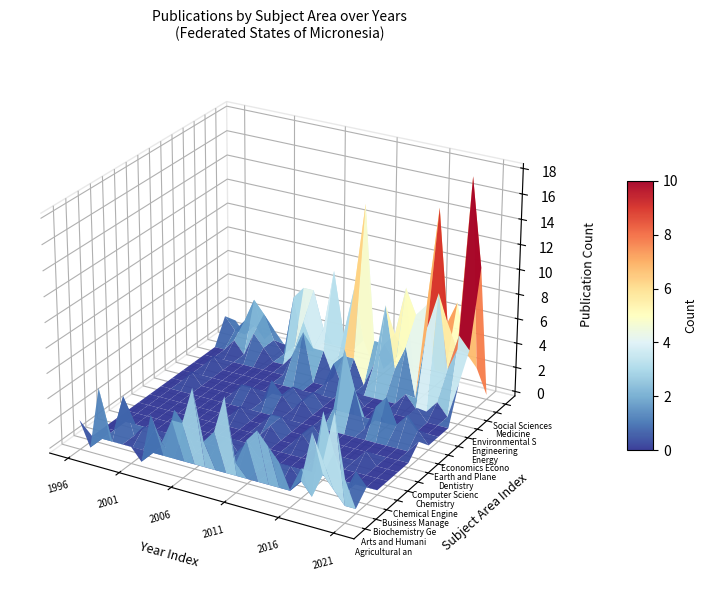

Where does the Medicine series first go above 5?

2004